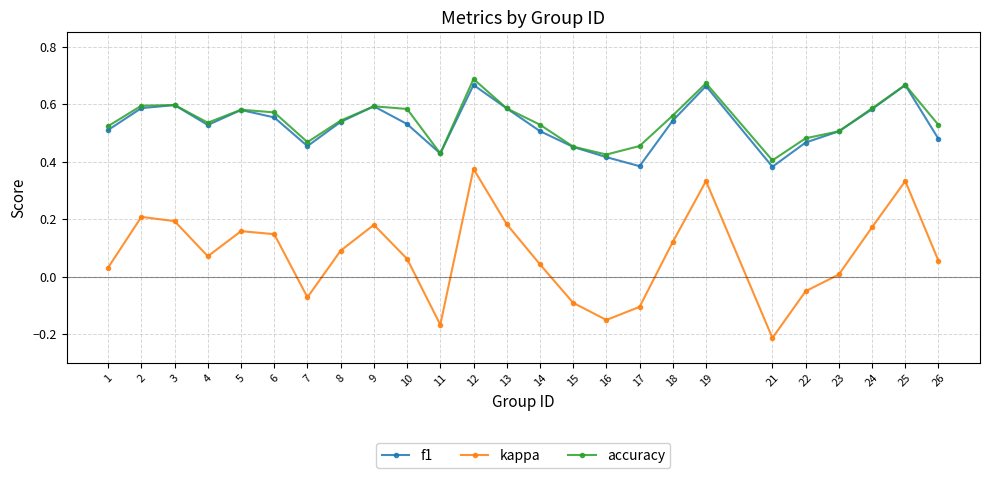

What are all the series names shown in the legend?

f1, kappa, accuracy